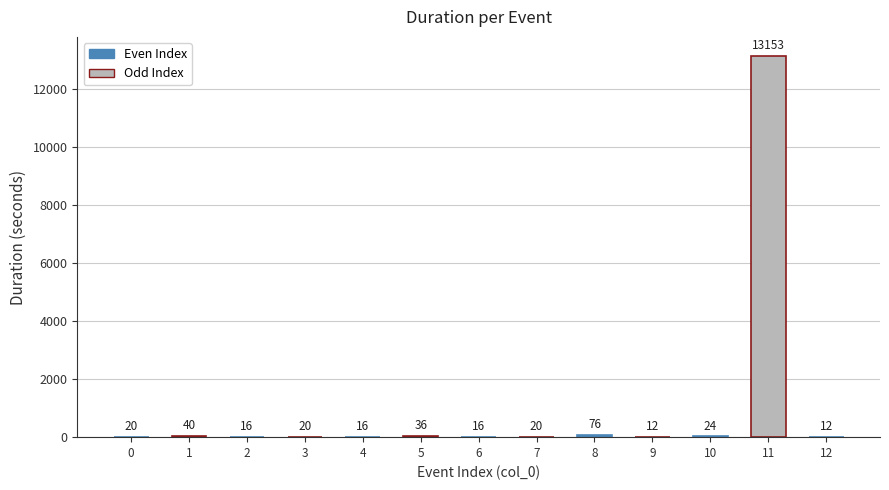

What is the maximum value shown in the chart?

13153